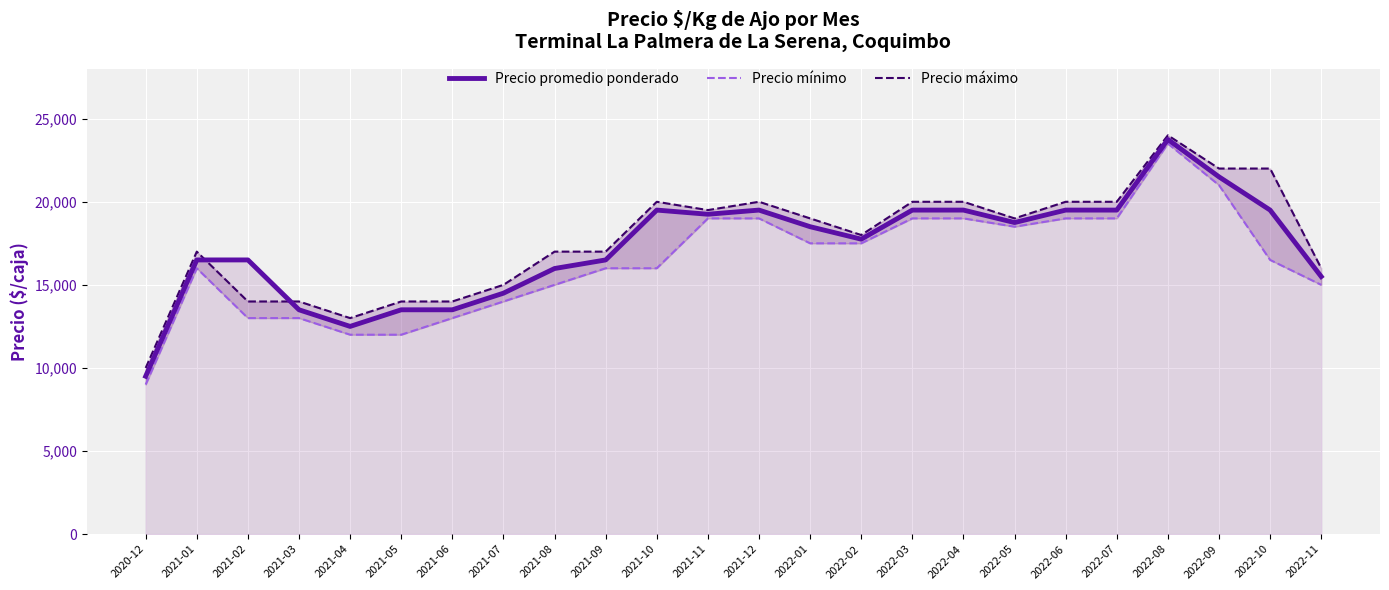

What is the total value across all series at 2021-02?

43500